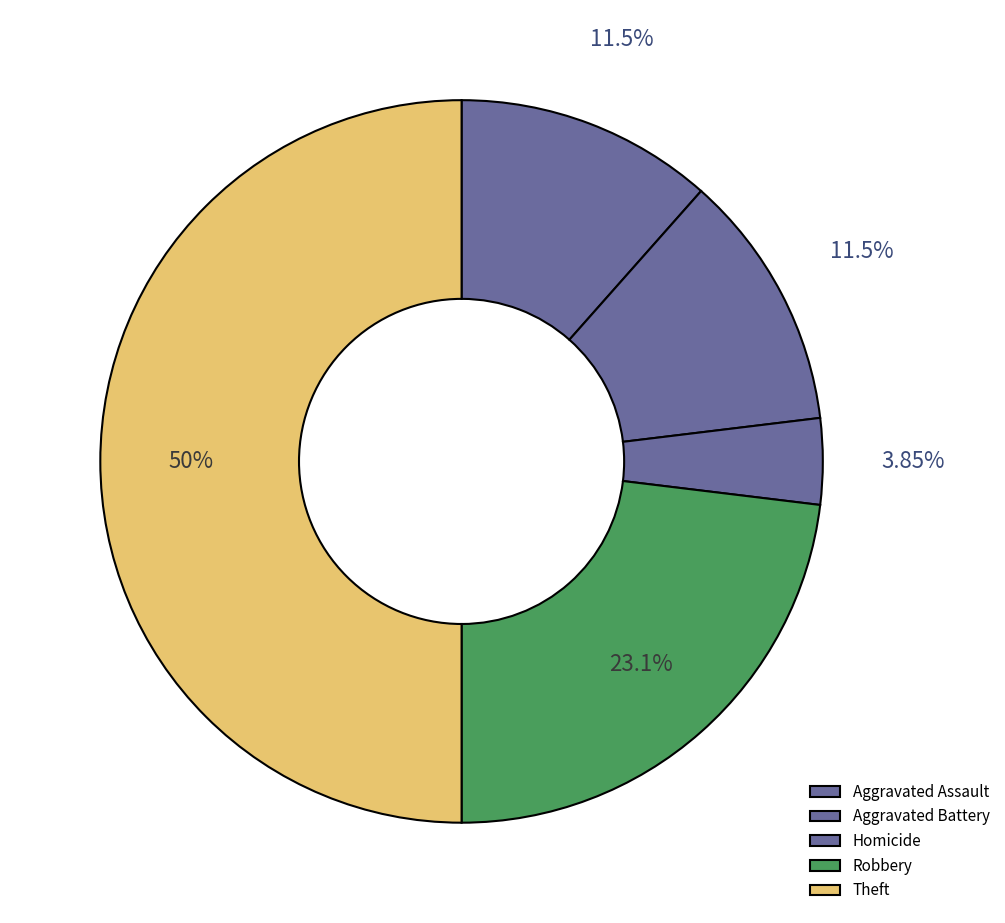

What is the smallest slice in the pie chart?

Aggravated Assault